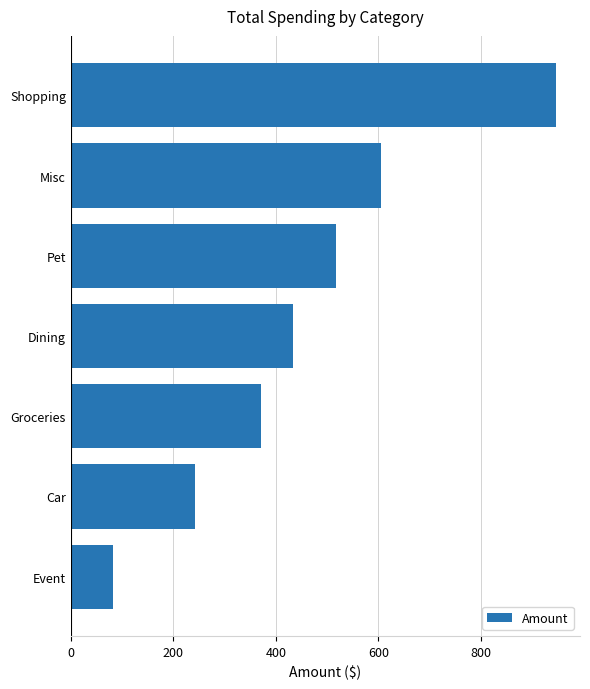

Which label corresponds to the largest value in the chart?

Shopping